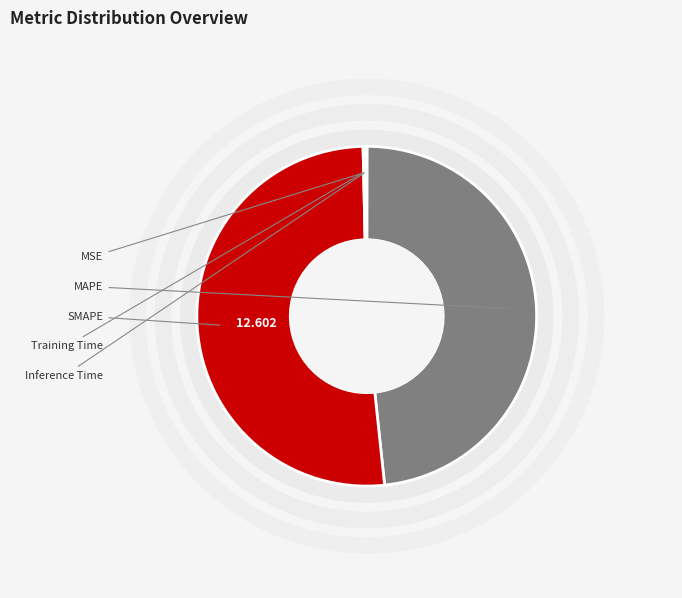

What is the total percentage of Inference Time and SMAPE?

51.5%